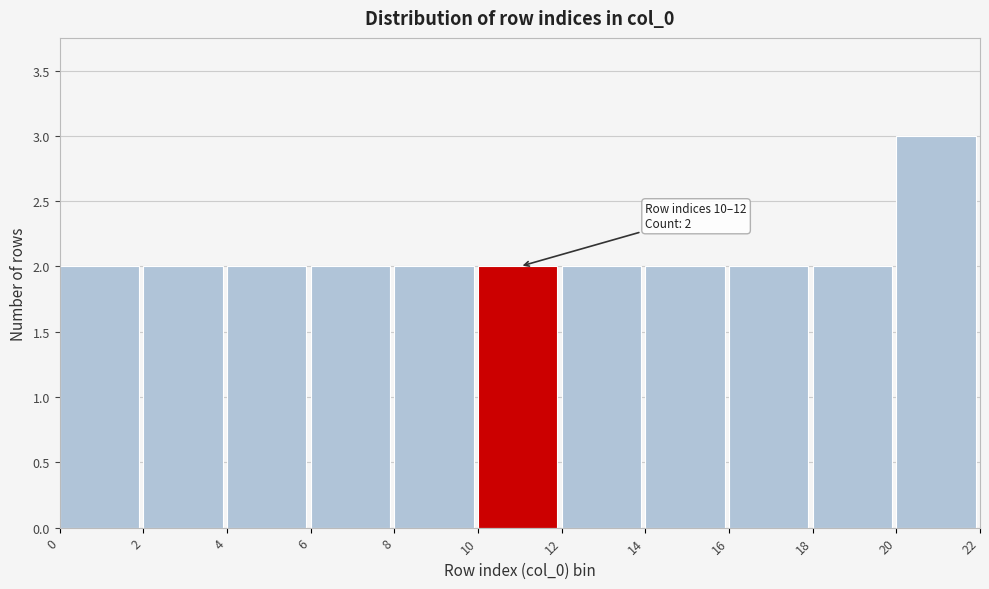

Over which range of the x-axis is the bar tallest?

20 to 22